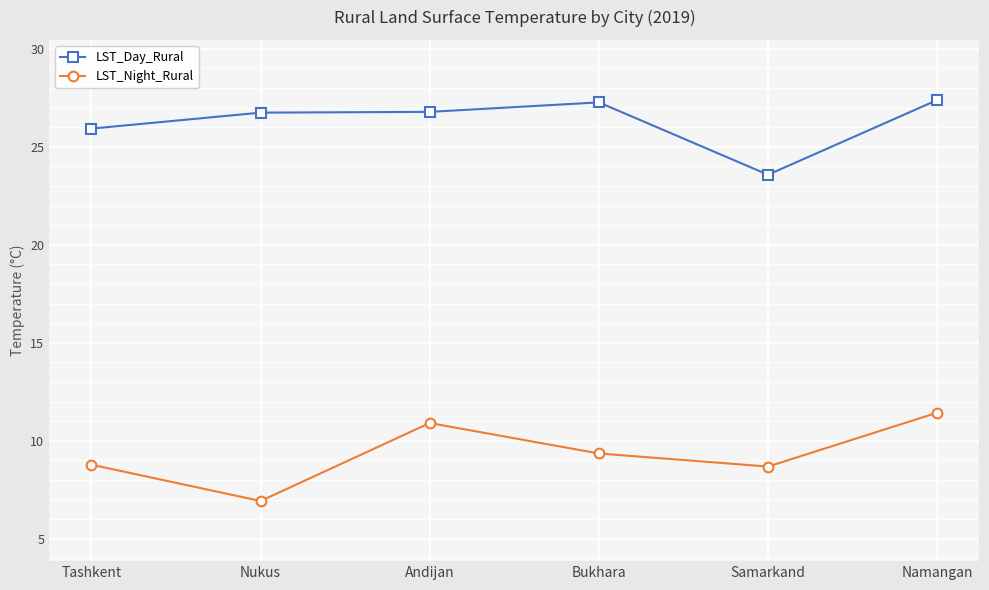

What is the sum of the LST_Night_Rural values at Samarkand and Tashkent?

17.5